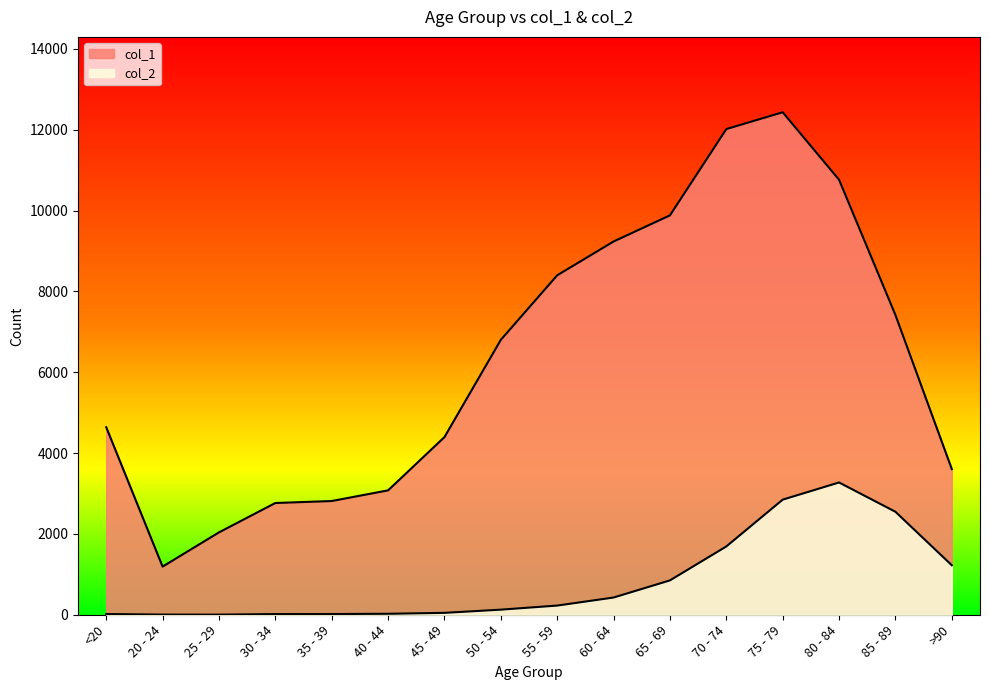

Count the number of categories in the chart.

16